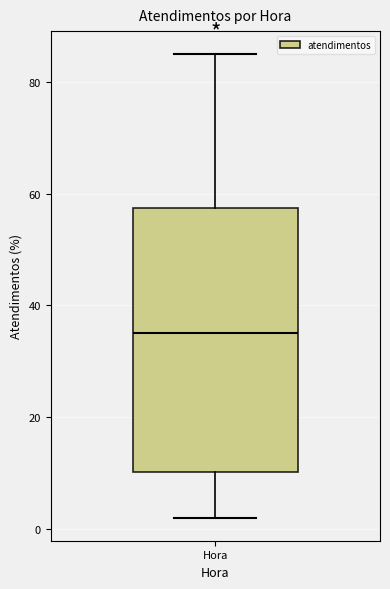

Transcribe this box plot: give where the median line is, the range the box spans, and where the two whiskers end, as read against the y-axis. The values are not printed on the chart, so give them approximately, as read against the axis.

median 36, box 10 to 58, whiskers 2 to 86